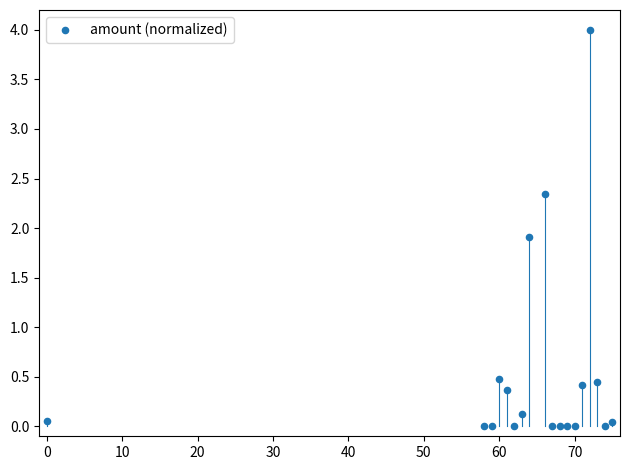

What is the range of Y values (max minus min)?

4.0